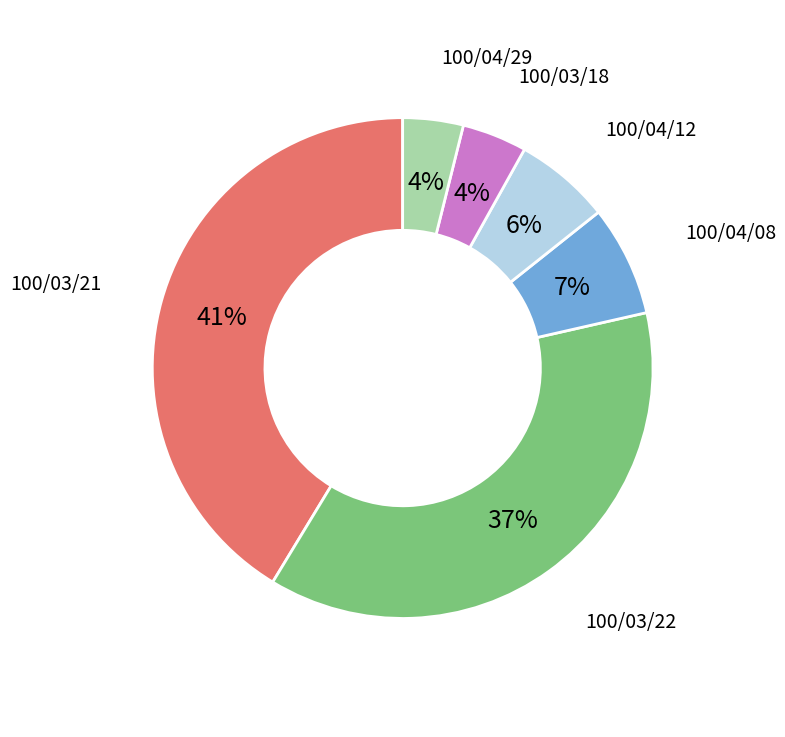

Is 100/03/18 the majority of the pie?

No